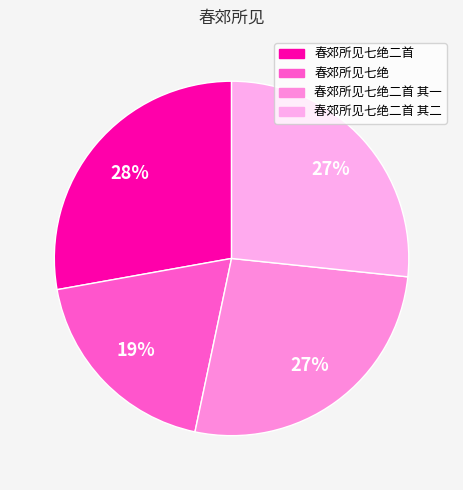

What percentage do 春郊所见七绝二首 其一 and 春郊所见七绝 together represent?

45.5%